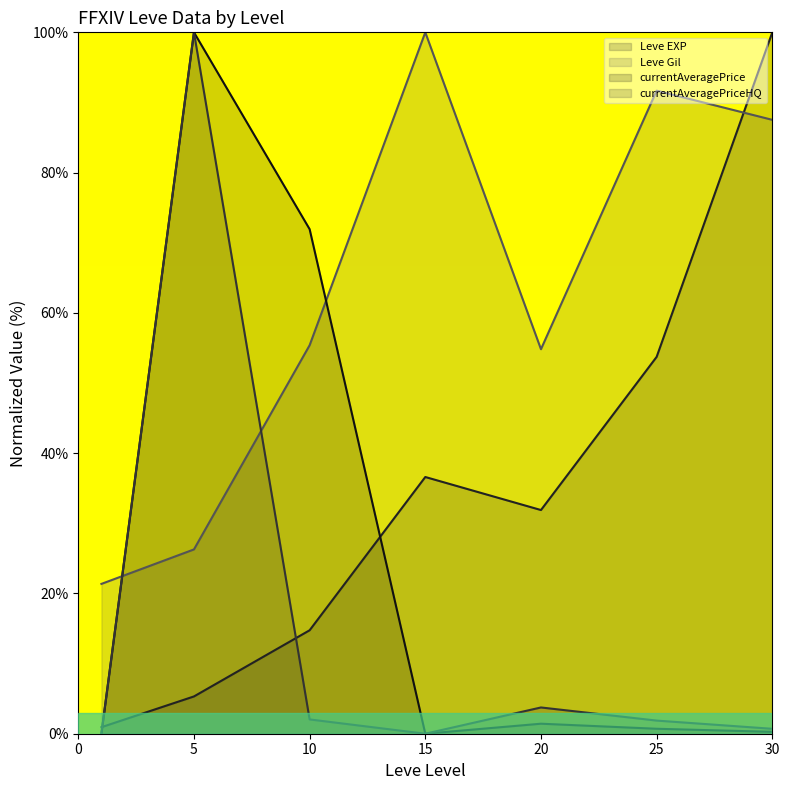

How many lines are shown in the chart?

4